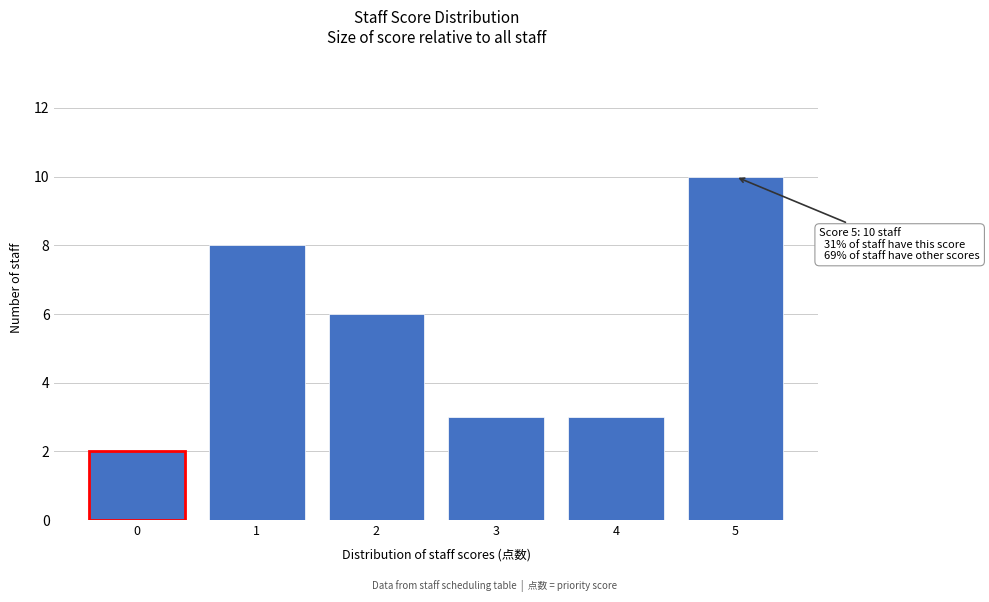

Reading left to right, extract all data points from this chart.

0=2	1=8	2=6	3=3	4=3	5=10